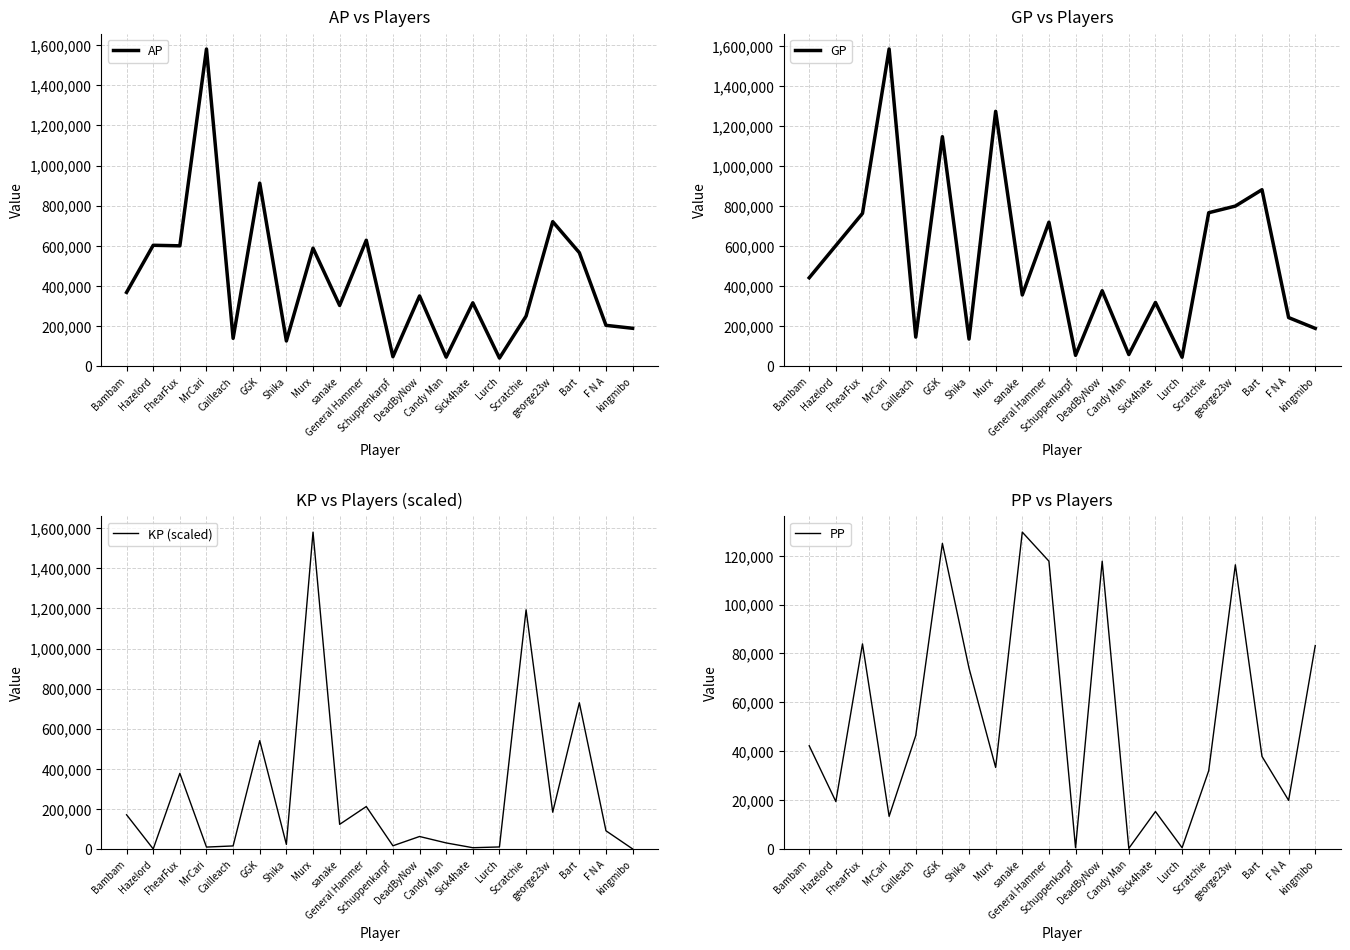

Which category has the highest value across all series?

MrCari